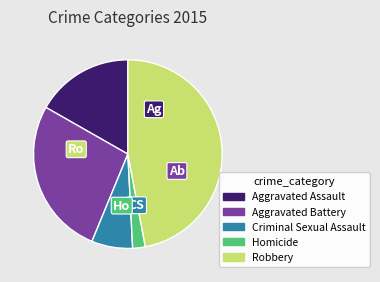

The Aggravated Assault slice represents 17% of the pie. True or false?

True